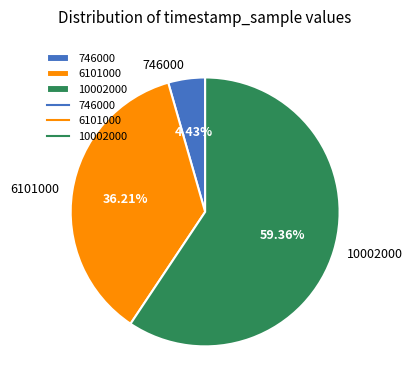

Do 6101000 and 10002000 together represent more than half of the pie?

Yes